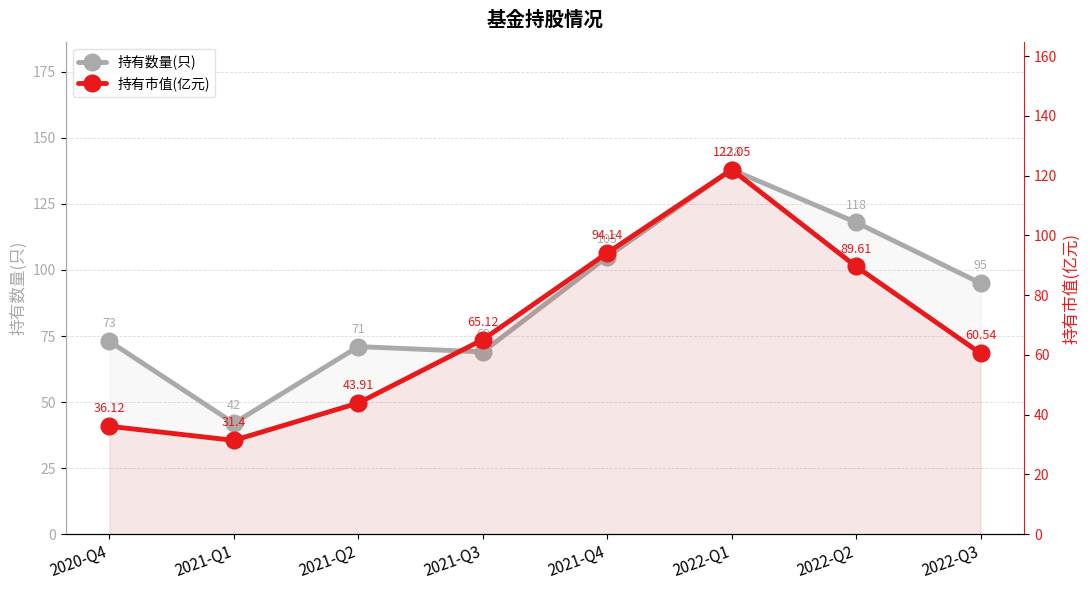

Rank the series by their maximum value, from highest to lowest.

持有数量(只), 持有市值(亿元)